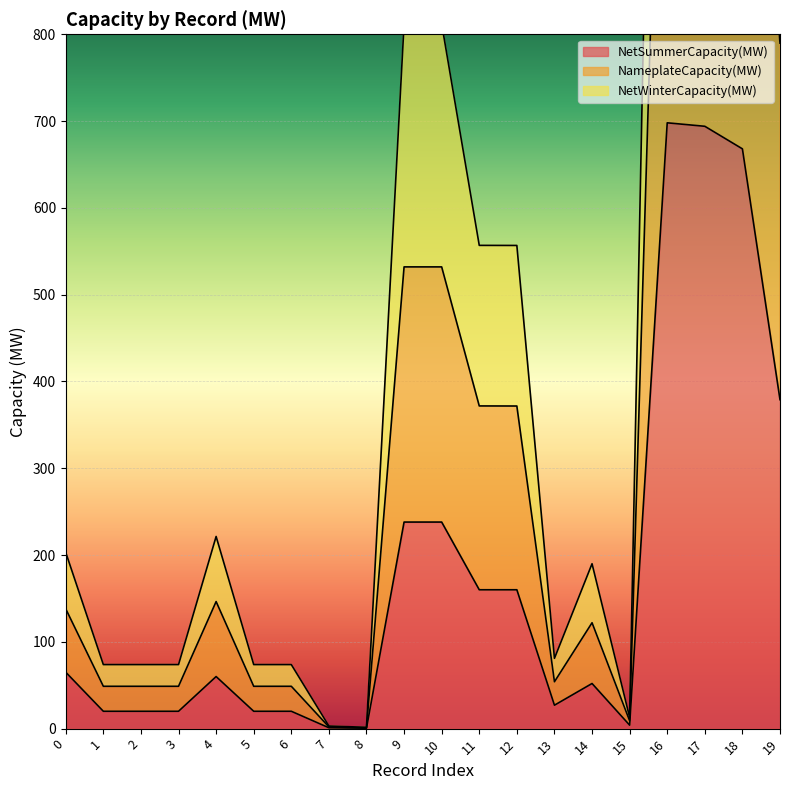

Where is NetSummerCapacity(MW) nearest to the value 349?

19